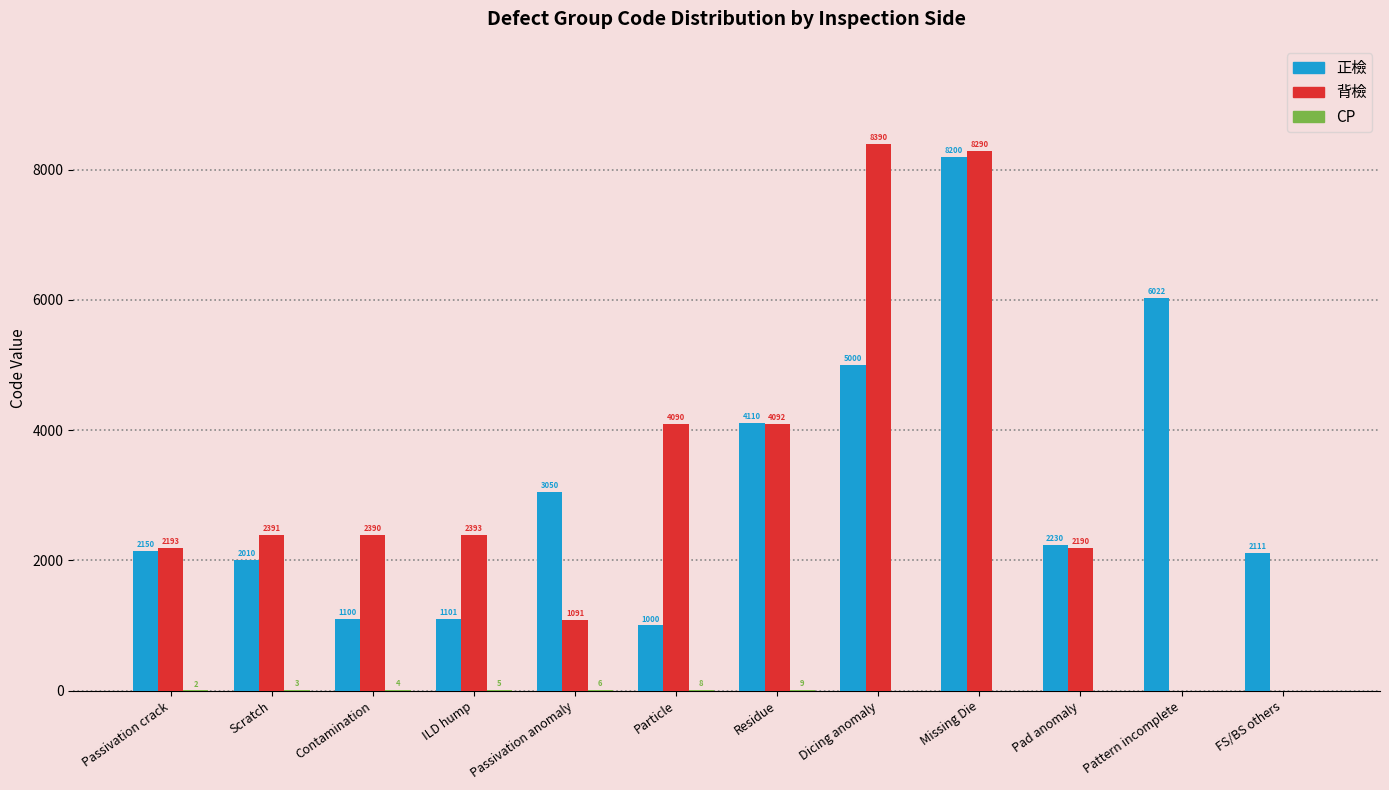

What is the difference between the 背檢 values at Pattern incomplete and Missing Die?

8290